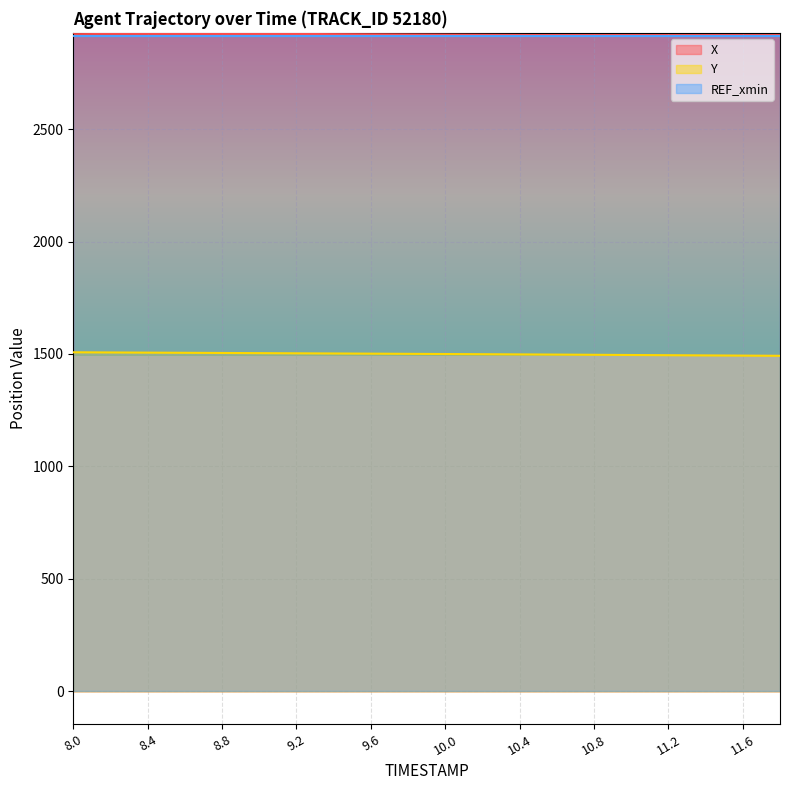

What is the minimum value shown in the chart?

1492.0